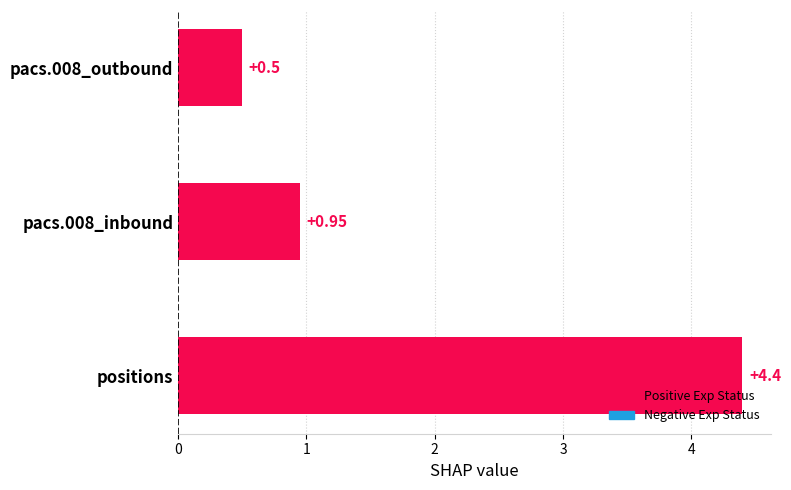

What is the difference between the values at pacs.008_outbound and positions?

3.9